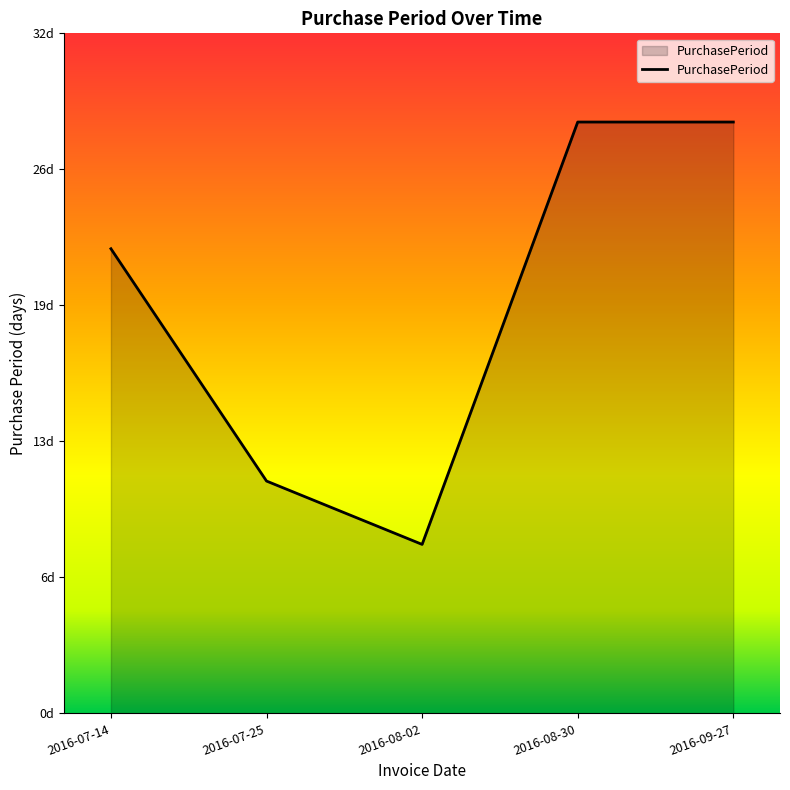

Is it true that the value at 2016-08-30 is 48?

False